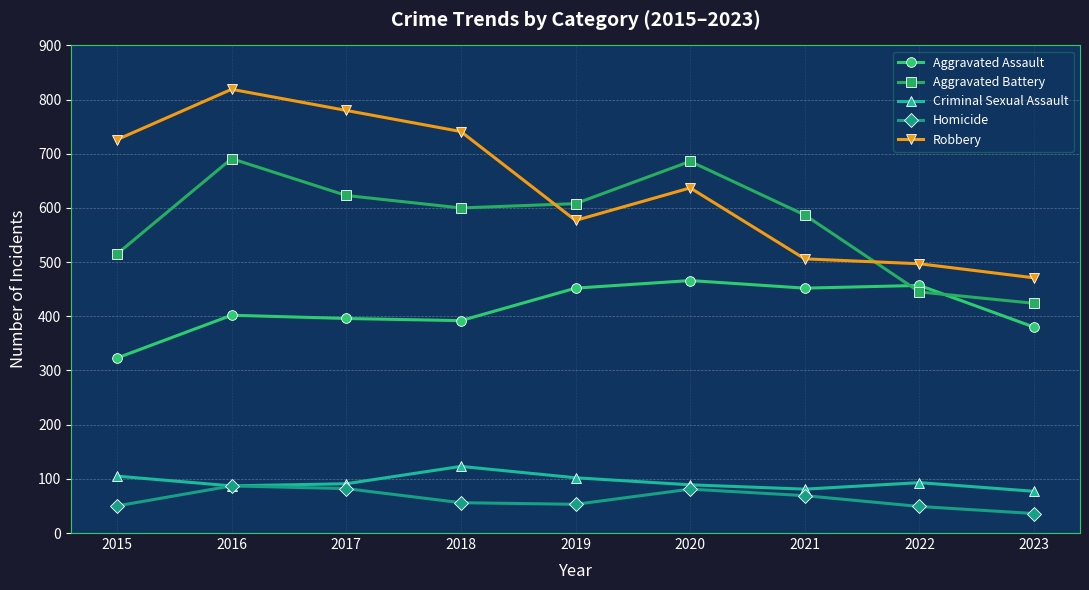

What is the difference between the second highest and second lowest values in the Criminal Sexual Assault series?

24